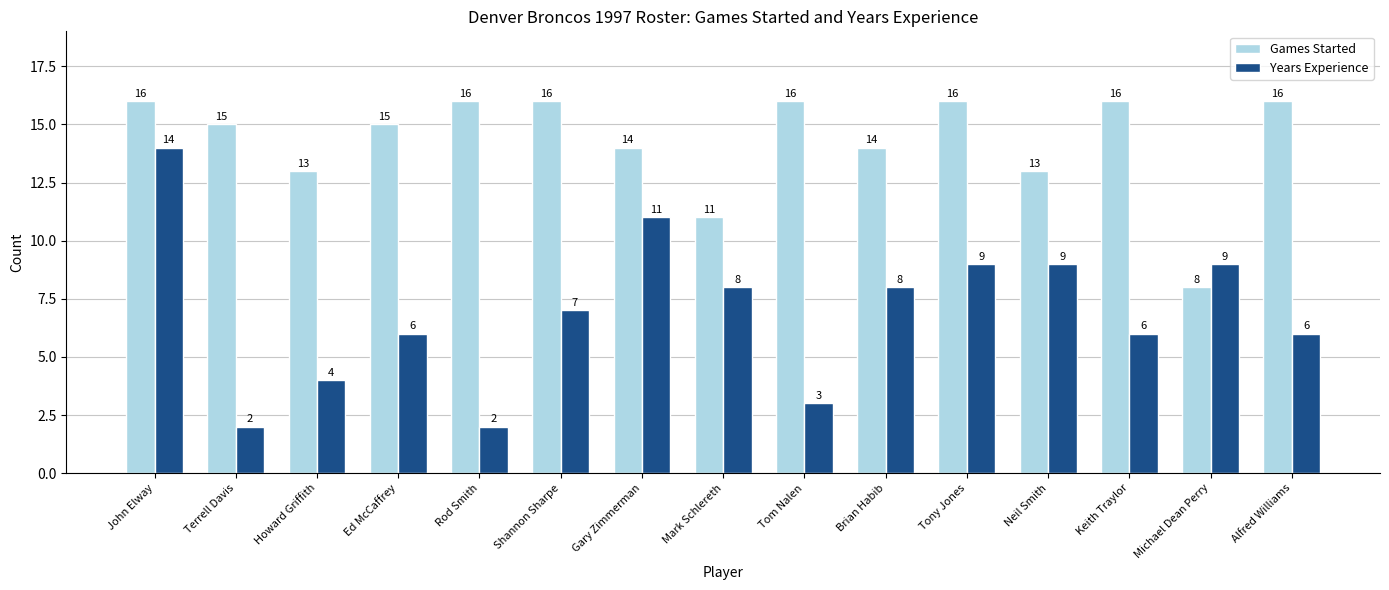

At Tom Nalen, list the series in order from largest to smallest.

Games Started, Years Experience